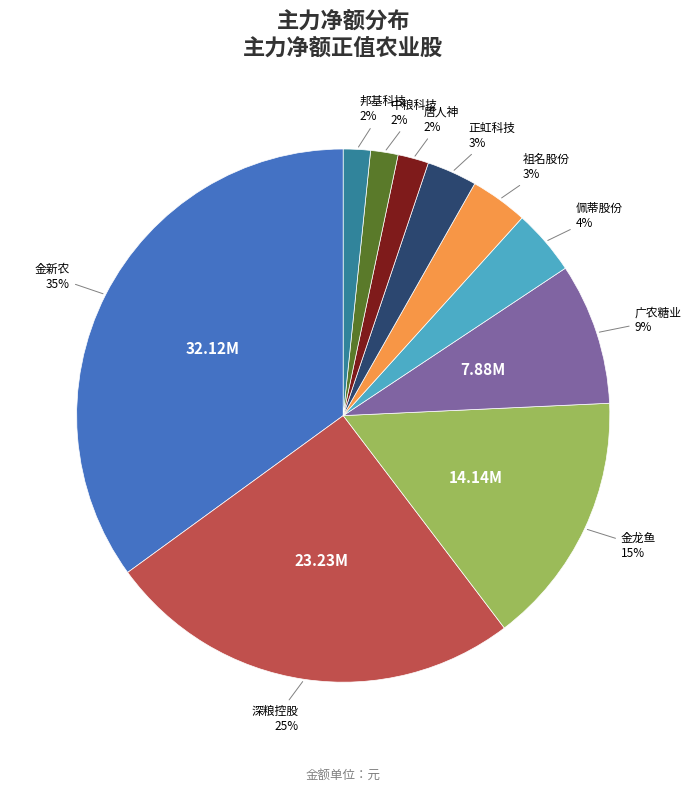

To the nearest percent, what is the average slice percentage?

10%